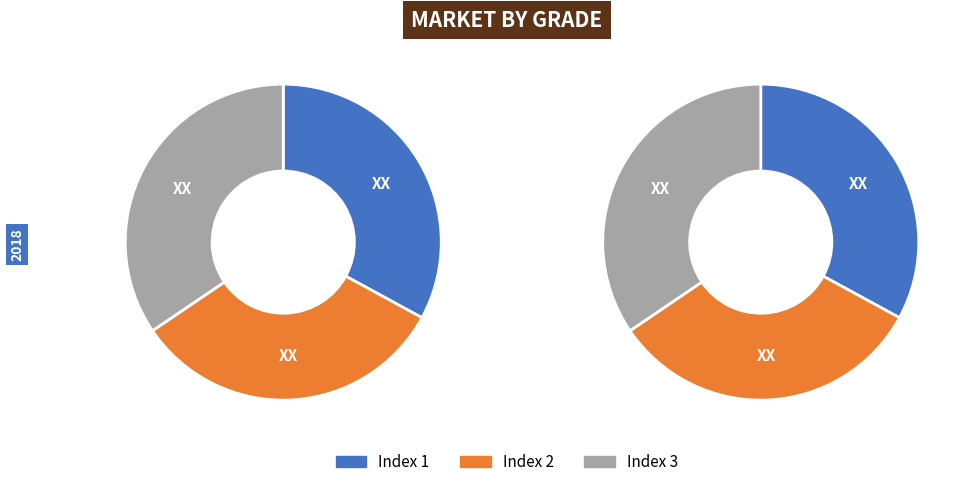

Combined, do 1 and 2 account for over 50%?

Yes